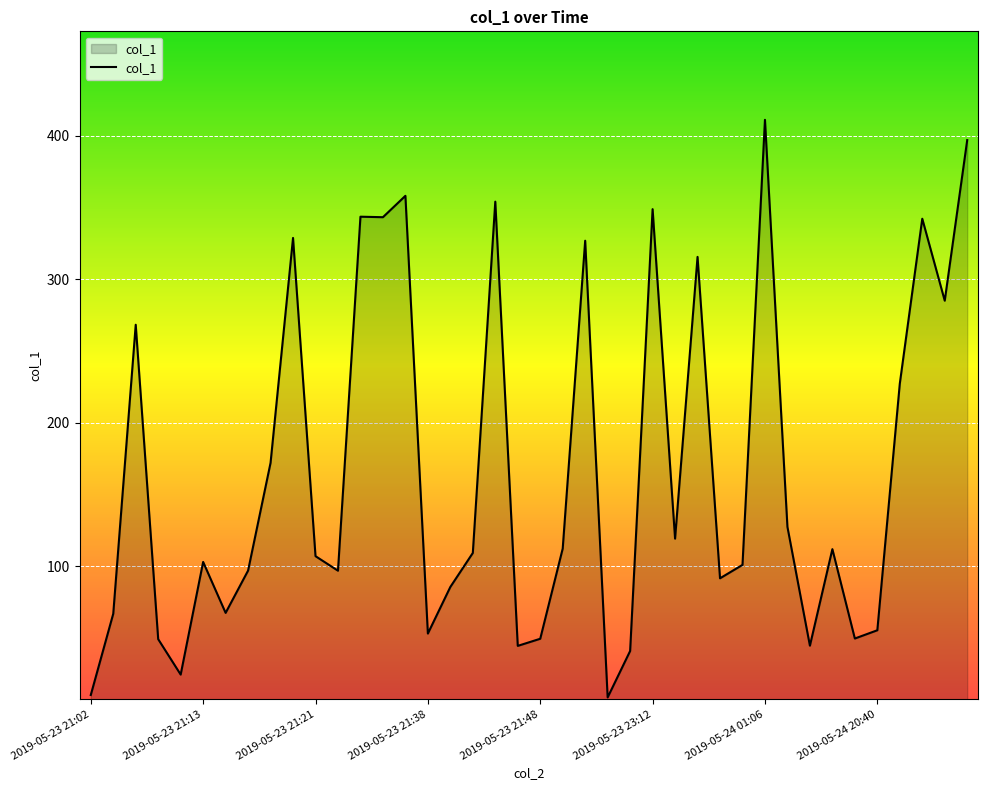

What is the difference between the maximum and minimum values?

402.5